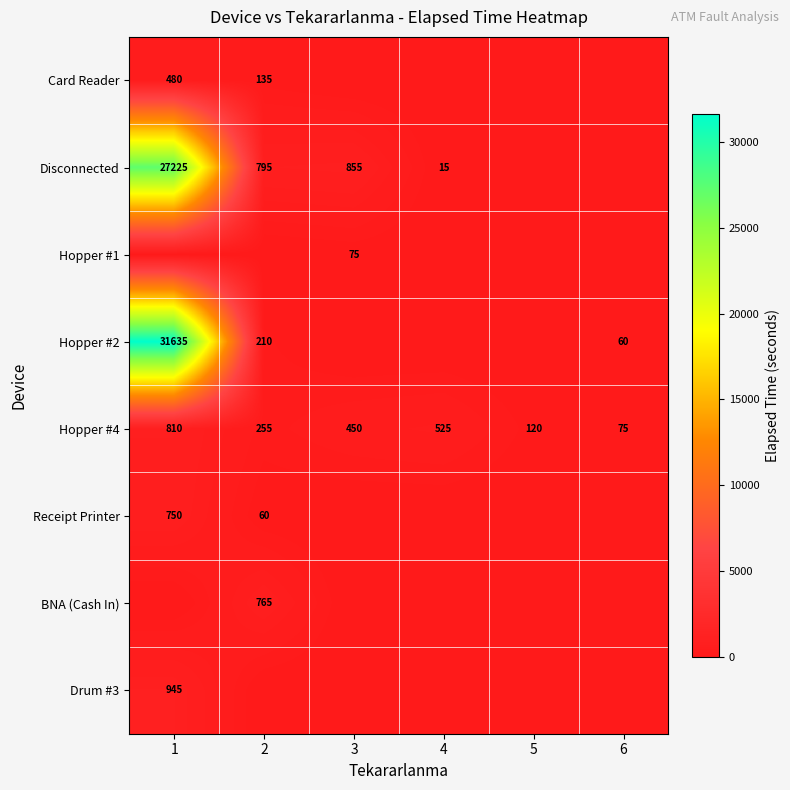

The Hopper #4 series shows 255 at 2. True or false?

True